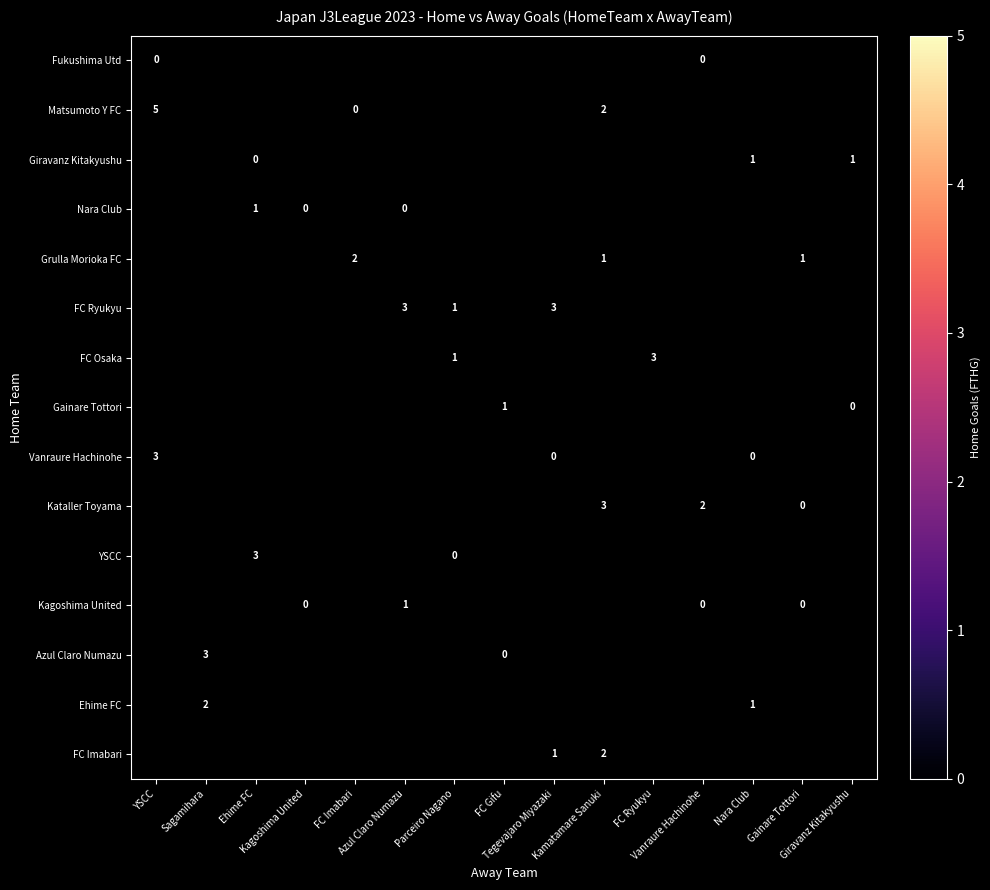

True or false: Nara Club has a value of 1.0 at Ehime FC.

True